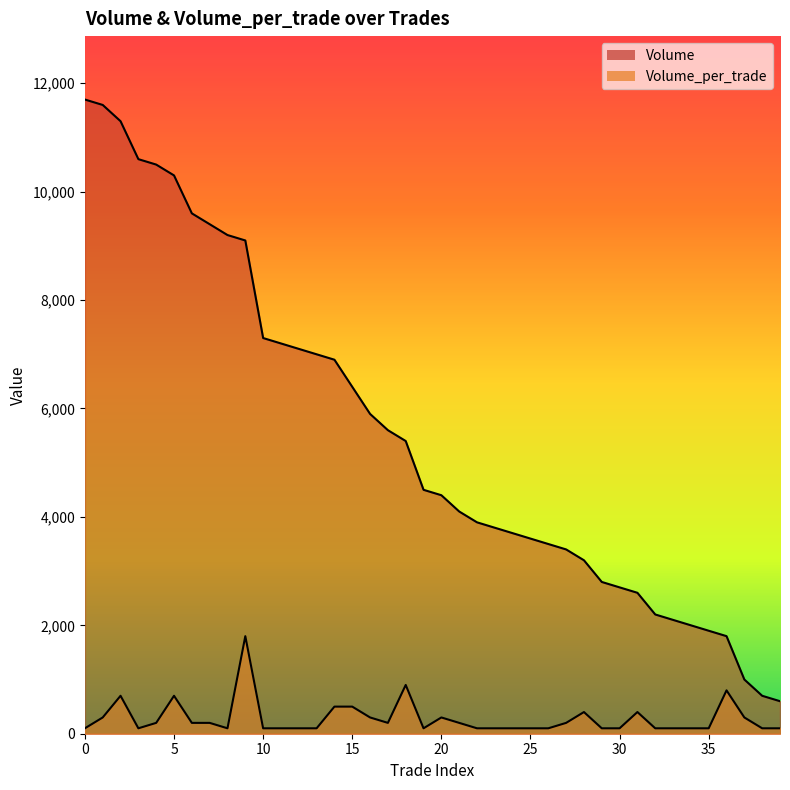

What is the lowest value of the Volume_per_trade series?

100